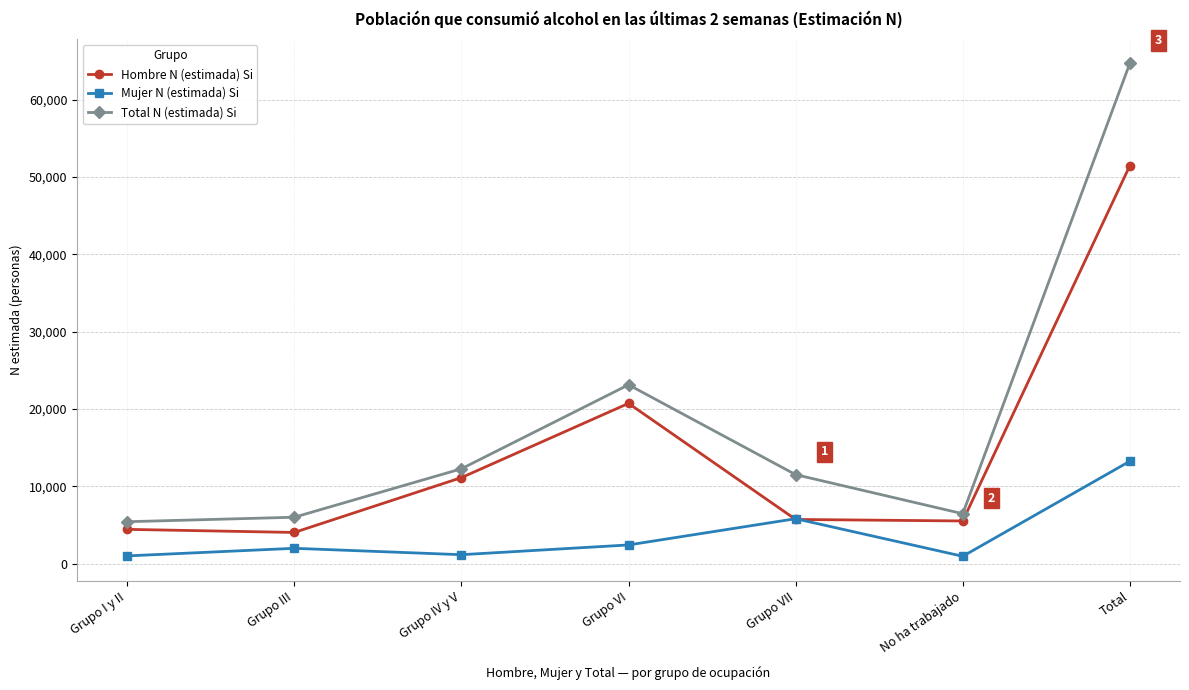

What is the difference between the maximum and minimum values in the Mujer N (estimada) Si series?

12302